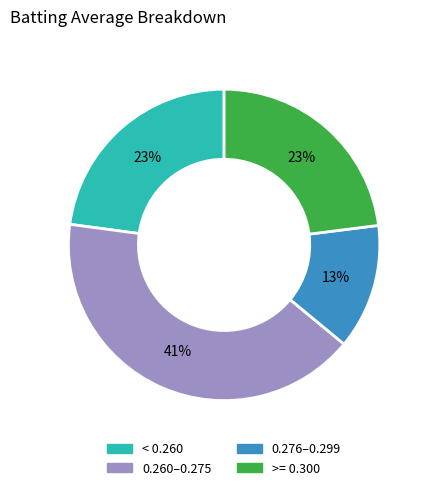

How many segments does this pie chart have?

4